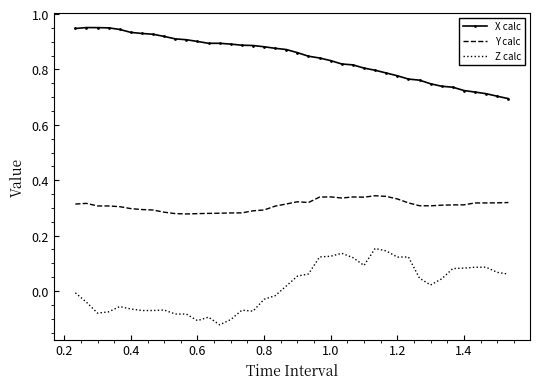

List the series in order of their peak value, lowest first.

Z calc, Y calc, X calc